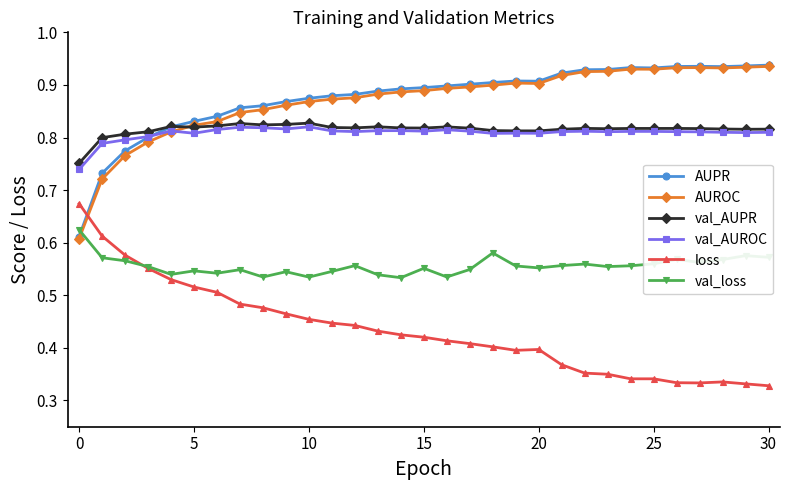

At how many categories does at least one series exceed 0?

31